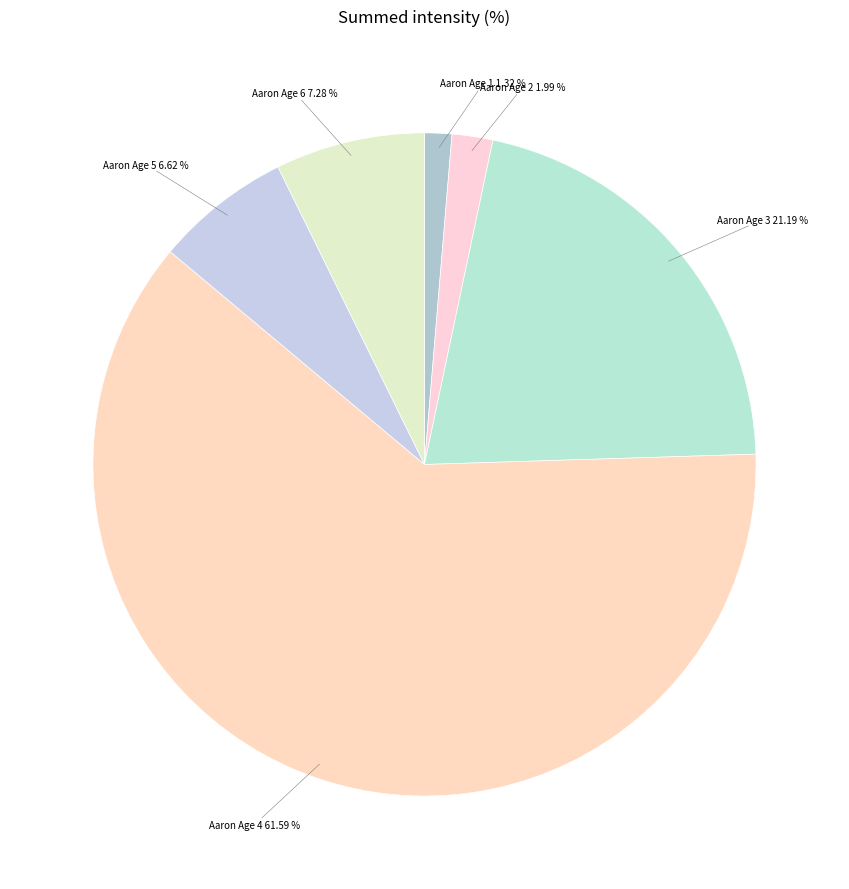

Is the sum of Aaron Age 2 and Aaron Age 6 greater than half?

No